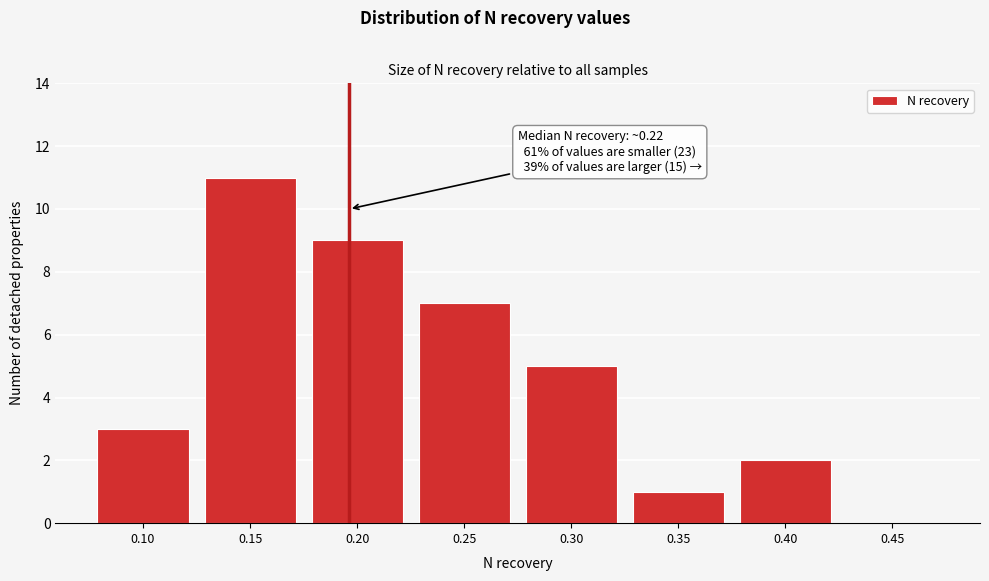

Reading left to right, extract all data points from this chart.

0.10=3	0.15=11	0.20=9	0.25=7	0.30=5	0.35=1	0.40=2	0.45=0